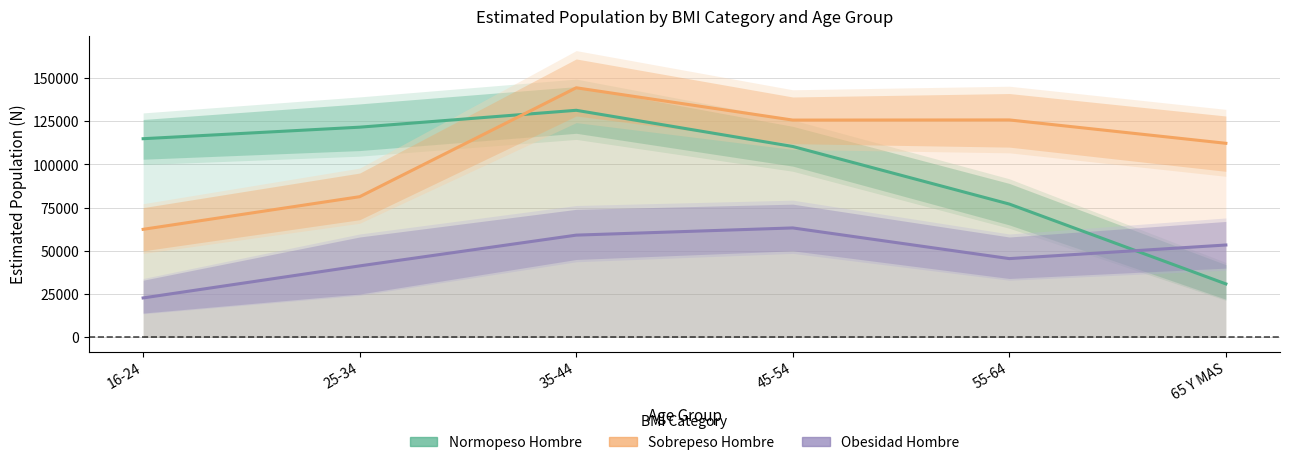

What is the spread (max minus min) of values at 65 Y MAS?

81347